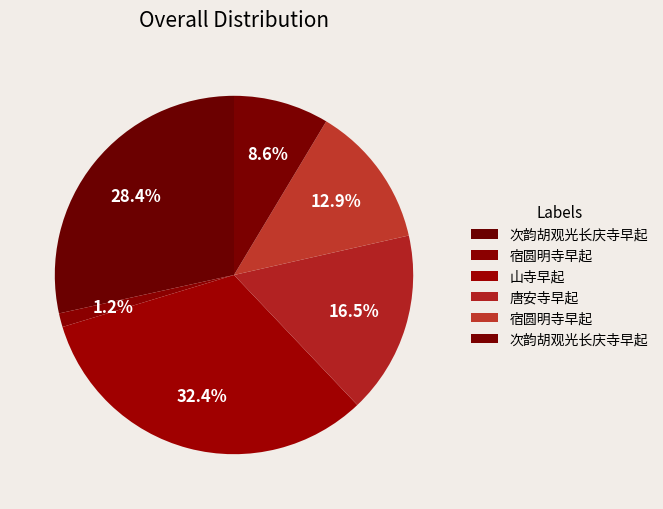

Is there a majority slice in this chart?

No